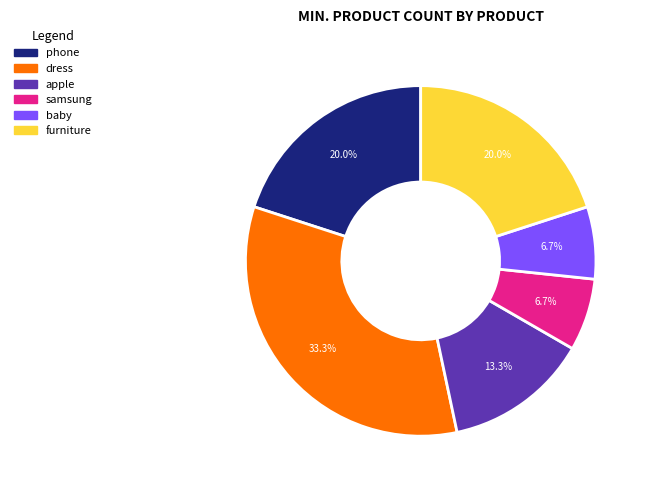

What is the largest slice in the pie chart?

dress